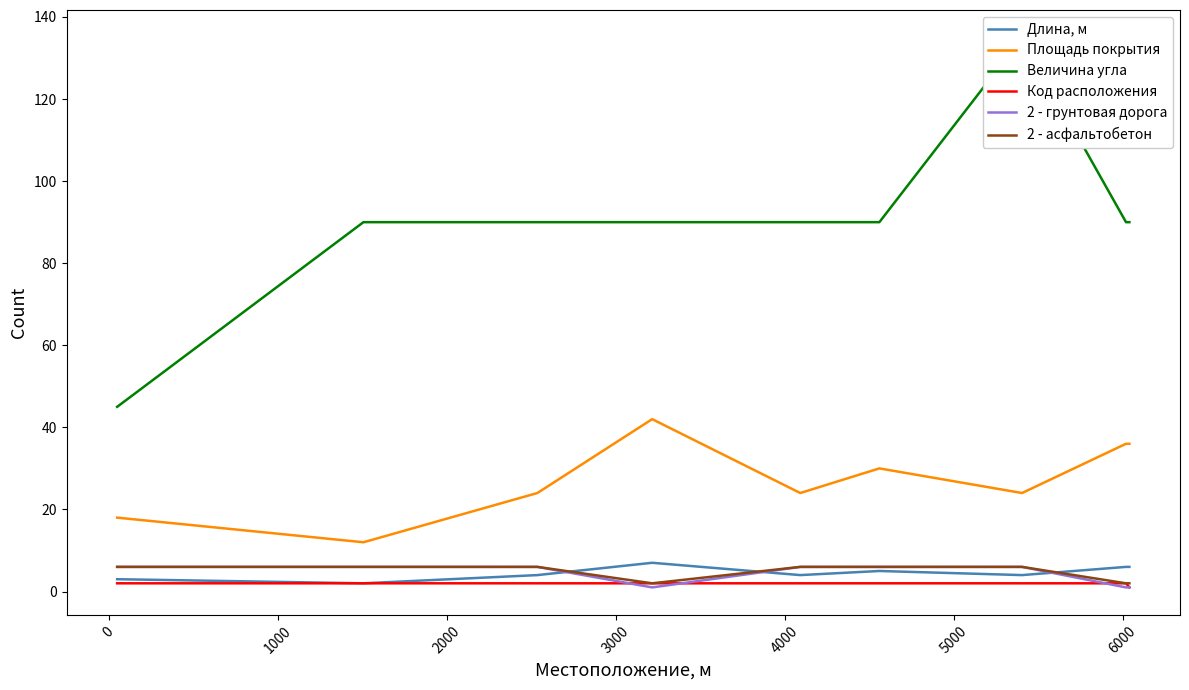

What is the value of the Величина угла point at the 4th from the left?

90